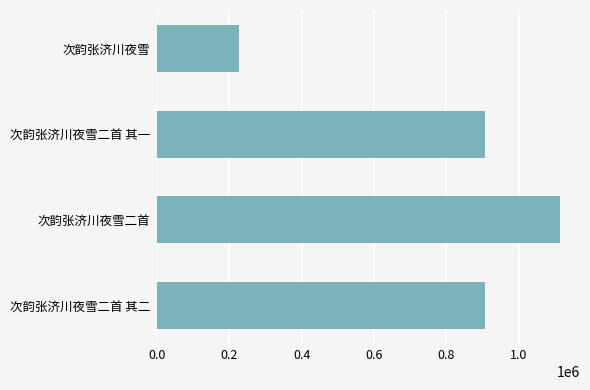

The chart shows a value of 906588 at 次韵张济川夜雪二首 其一. True or false?

True